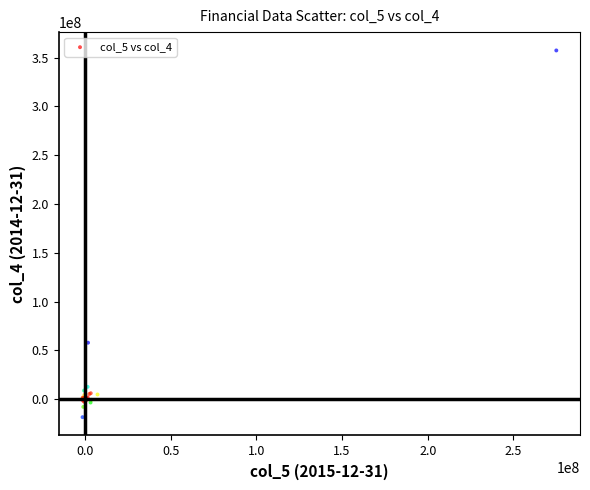

What Y value in the scatter plot is closest to 169453951?

57789519.0